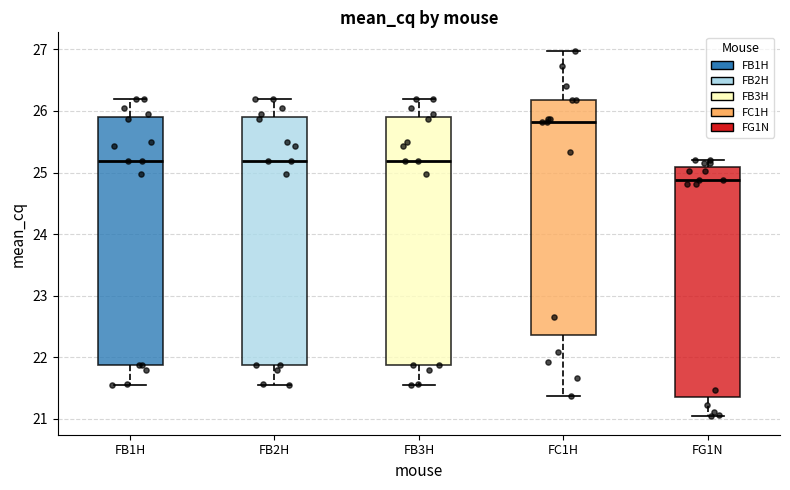

Where does the median line of the box for FG1N sit on the y-axis? The values are not printed on the chart, so give them approximately, as read against the axis.

24.9